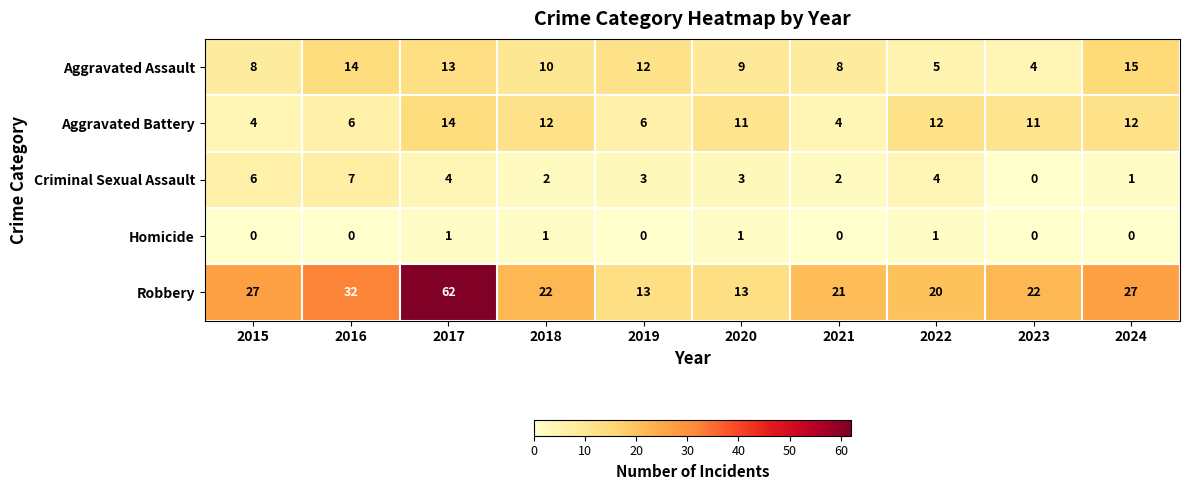

What is the maximum value shown in the chart?

62